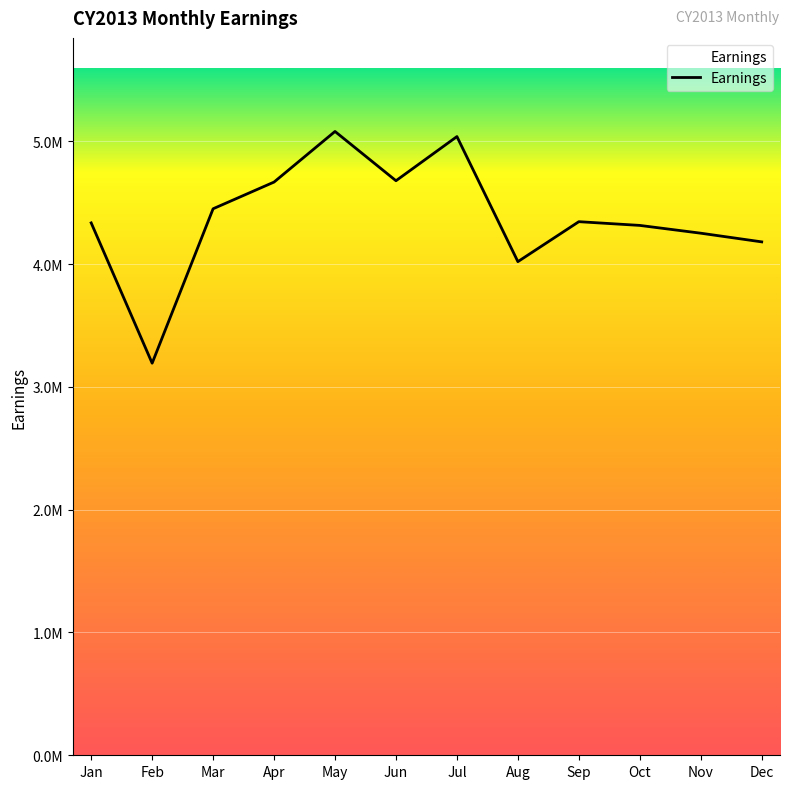

Read the value at Mar.

4451081.6